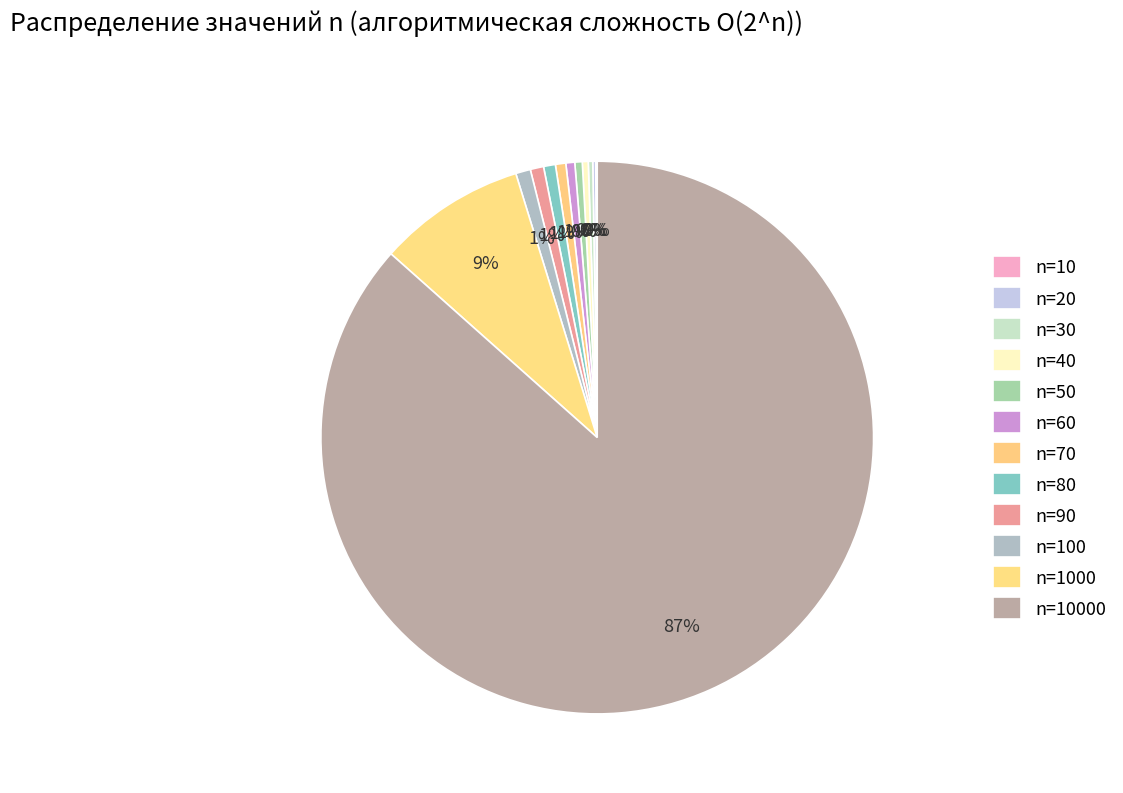

True or false: n=60 accounts for 15% of the total.

False